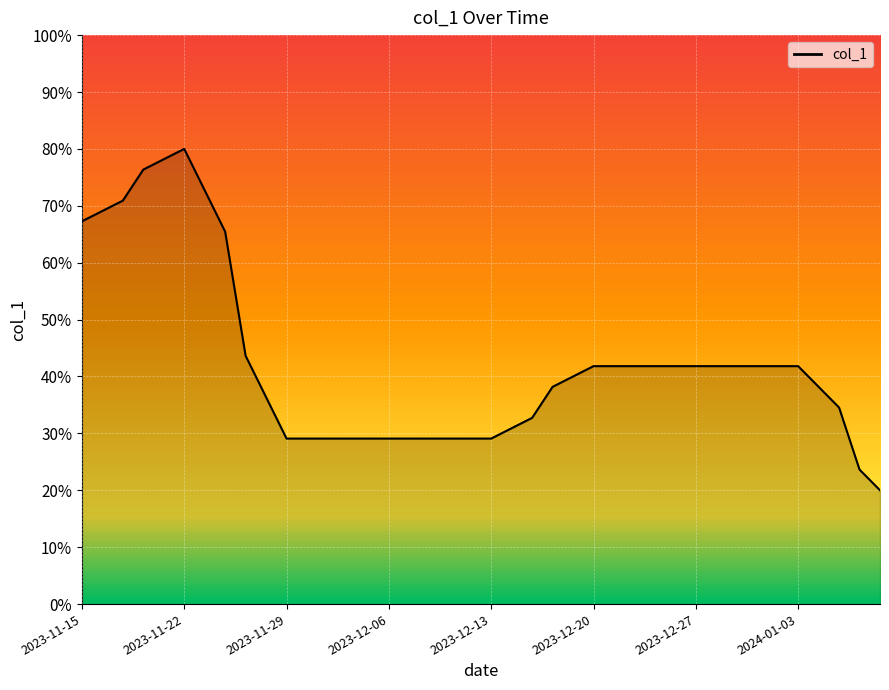

At which category does the data reach its first local peak?

2023-11-22